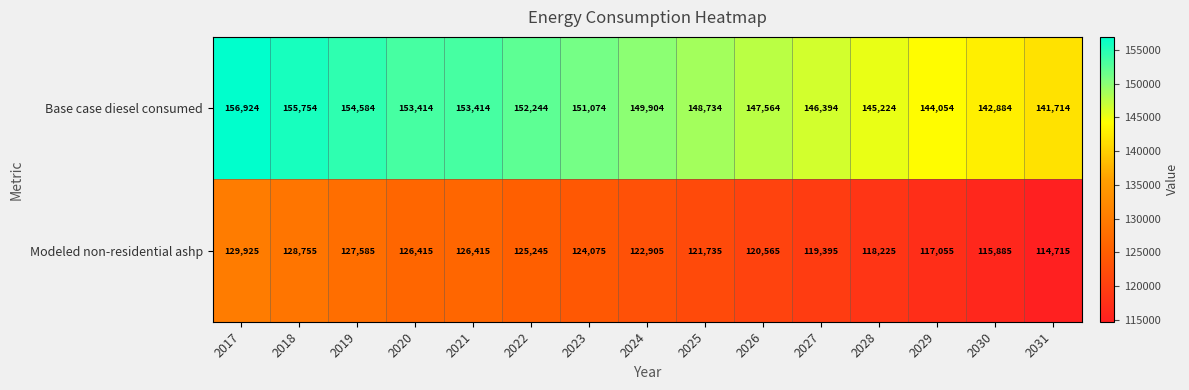

At which category is the sum across all series the highest?

2017